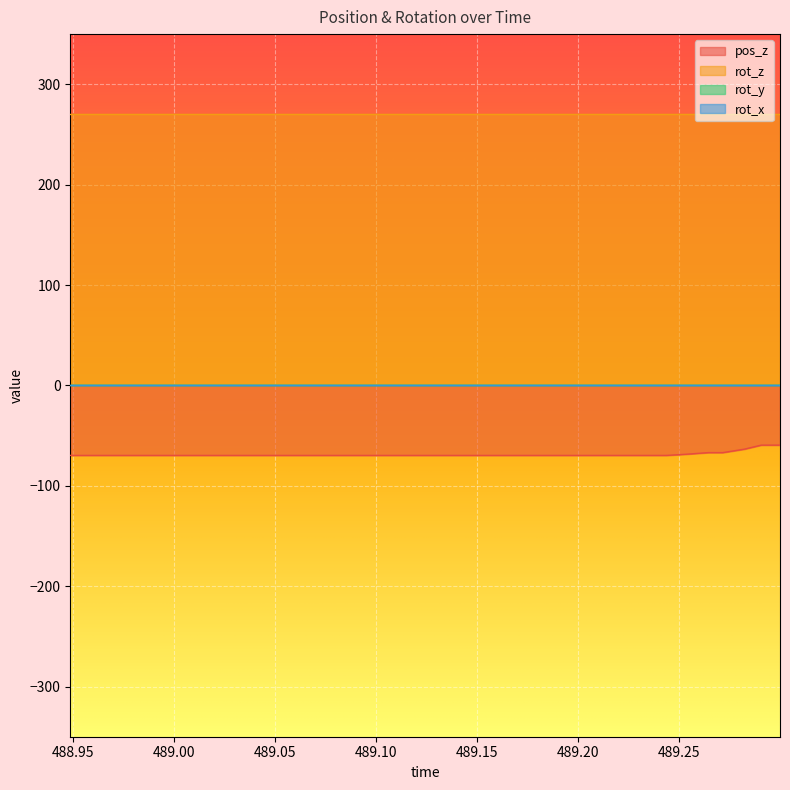

Rank the categories by pos_z value from highest to lowest.

38, 39, 37, 35, 36, 34, 0, 1, 2, 3, 4, 5, 6, 7, 8, 9, 10, 11, 12, 13, 14, 15, 16, 17, 18, 19, 20, 21, 22, 23, 24, 25, 26, 27, 28, 29, 30, 31, 32, 33